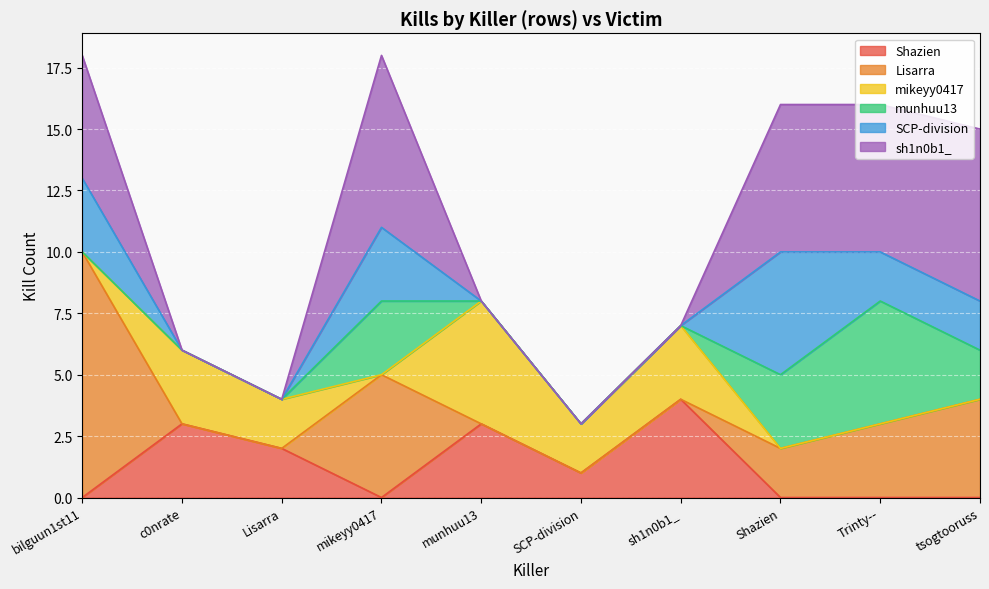

How many intersections are there between sh1n0b1_ and Shazien?

4